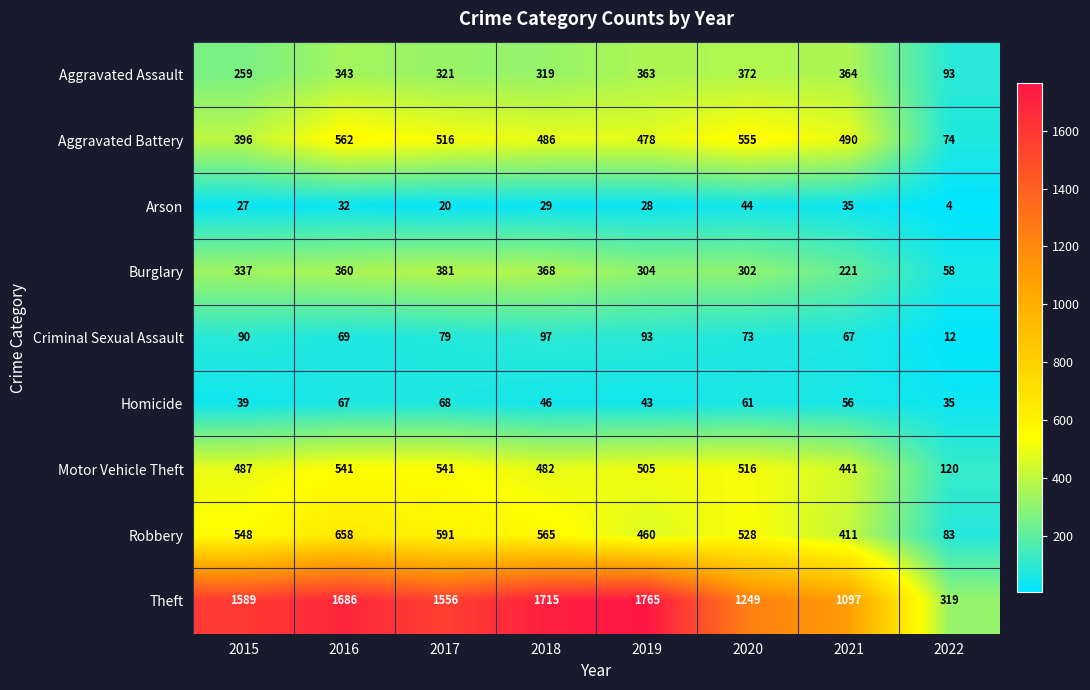

Which series changed the most between 2020 and 2021?

Theft